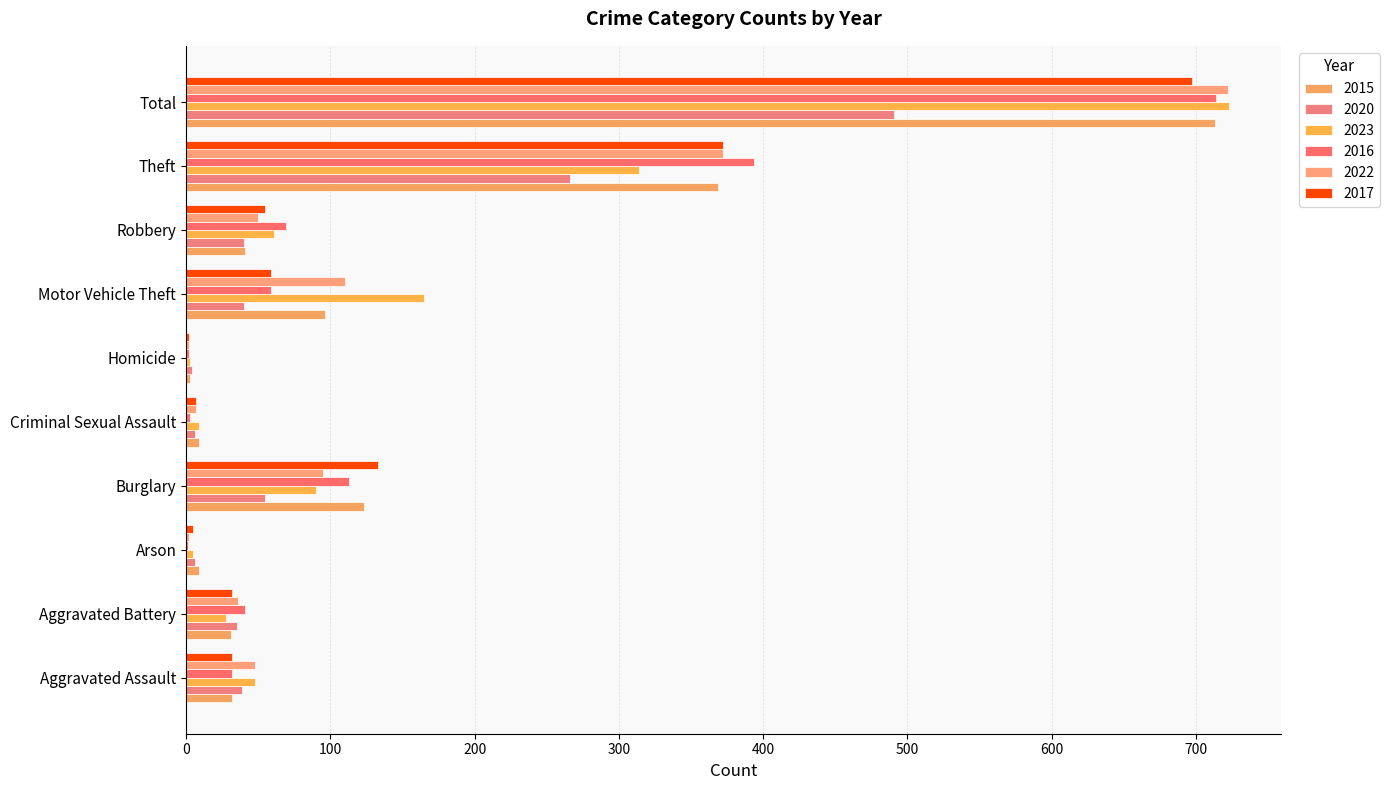

What is the average value of the 2023 series?

145